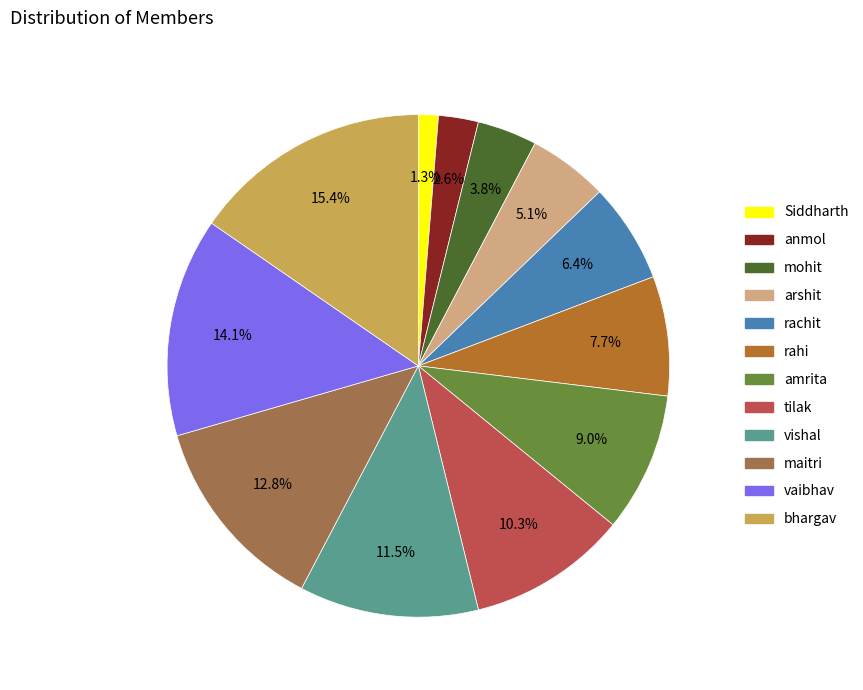

What is the ratio of the value at rahi to the value at vishal?

0.7